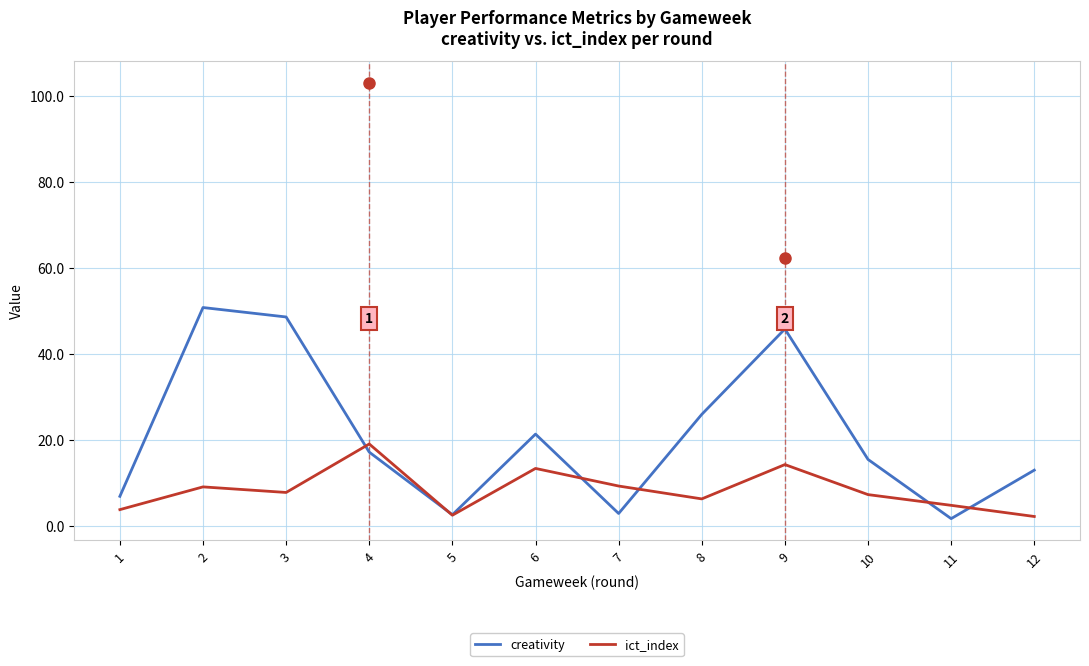

Is it true that ict_index equals 4.7 at 11?

True